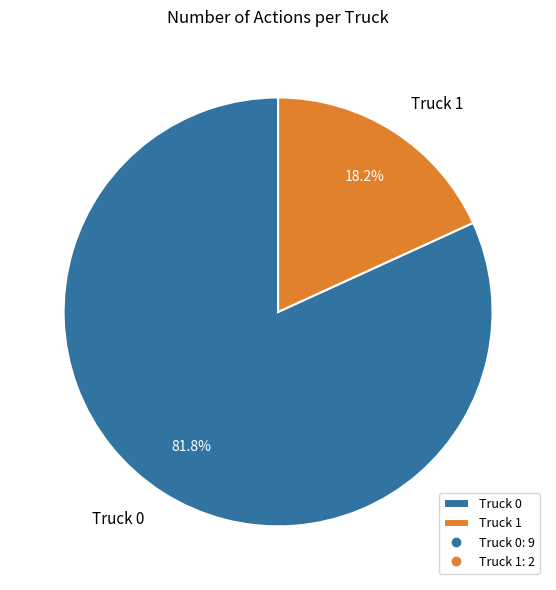

What is the smallest slice in the pie chart?

Truck 1